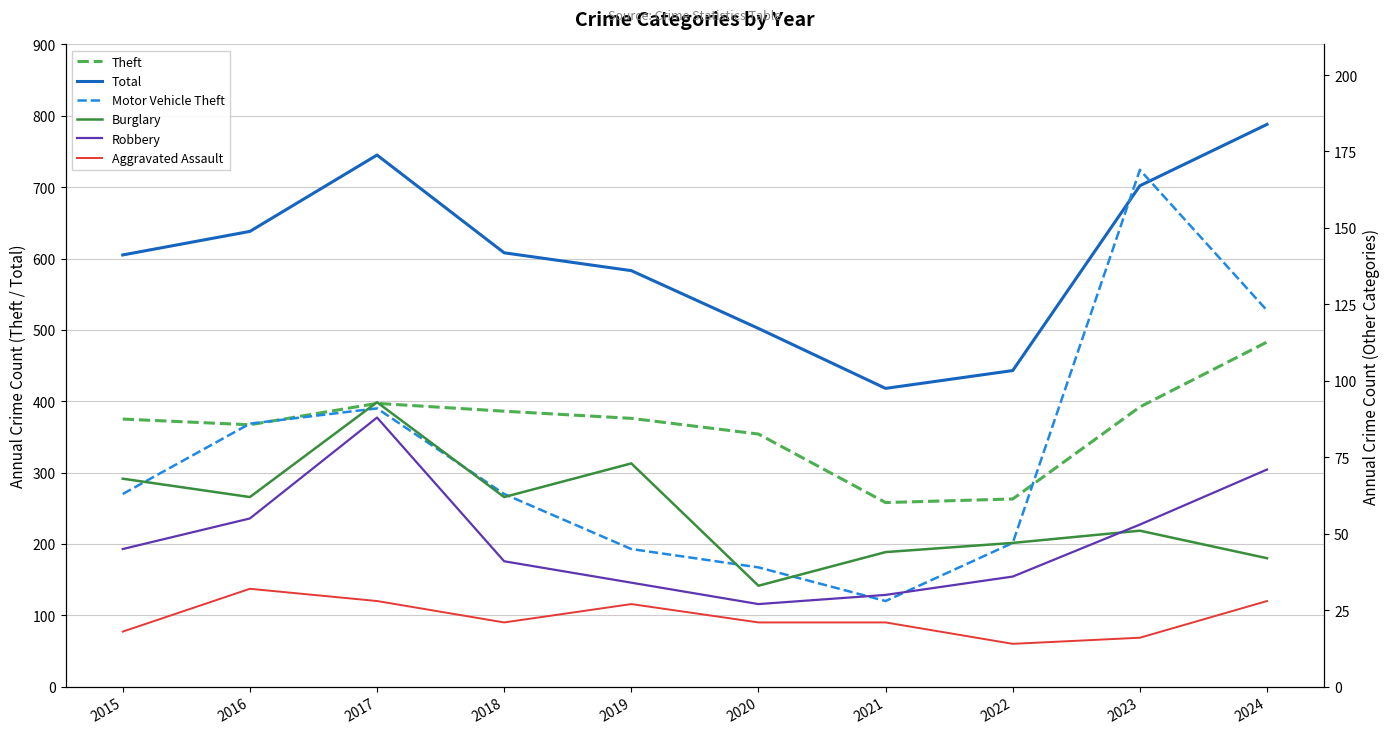

What is the sum of the Theft values at 2015 and 2022?

638